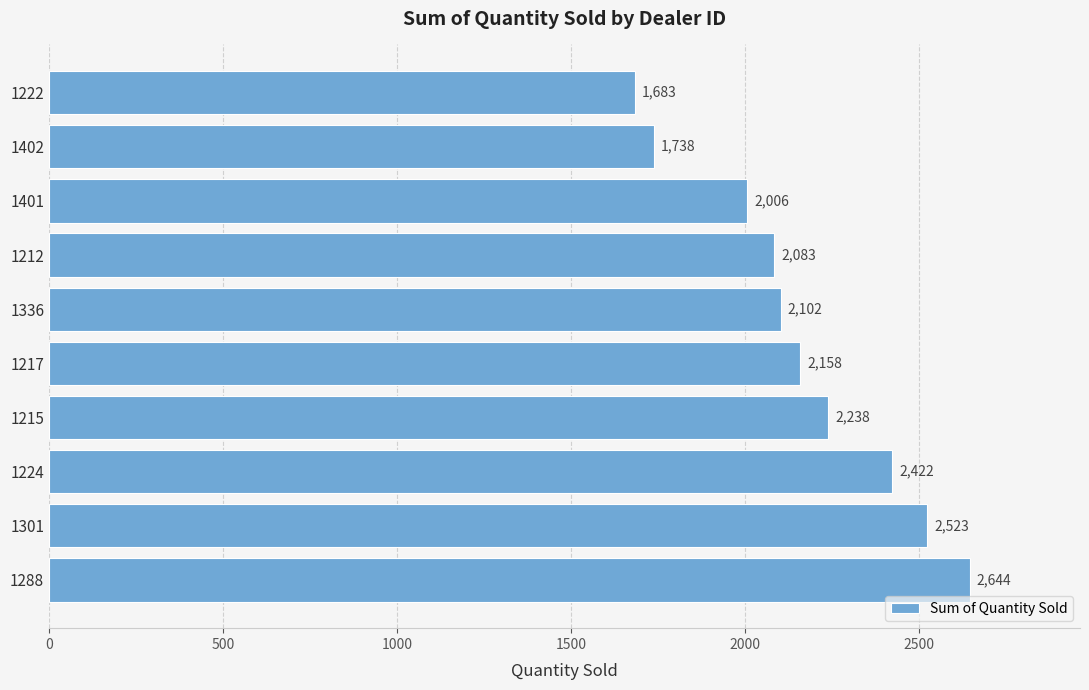

Reading bottom to top, transcribe all the data shown in this chart.

2644	2523	2422	2238	2158	2102	2083	2006	1738	1683